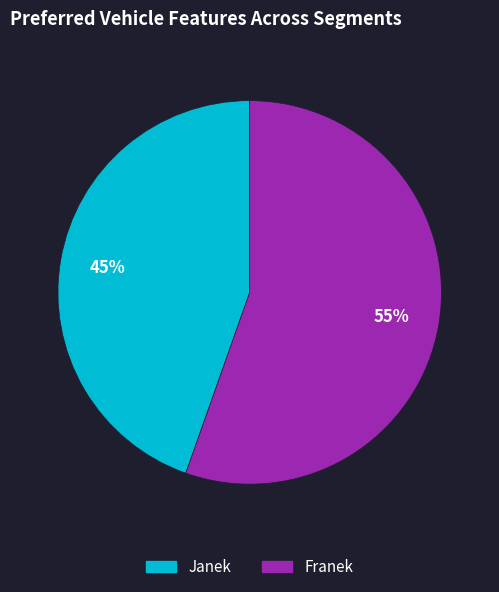

Is there a majority slice in this chart?

Yes